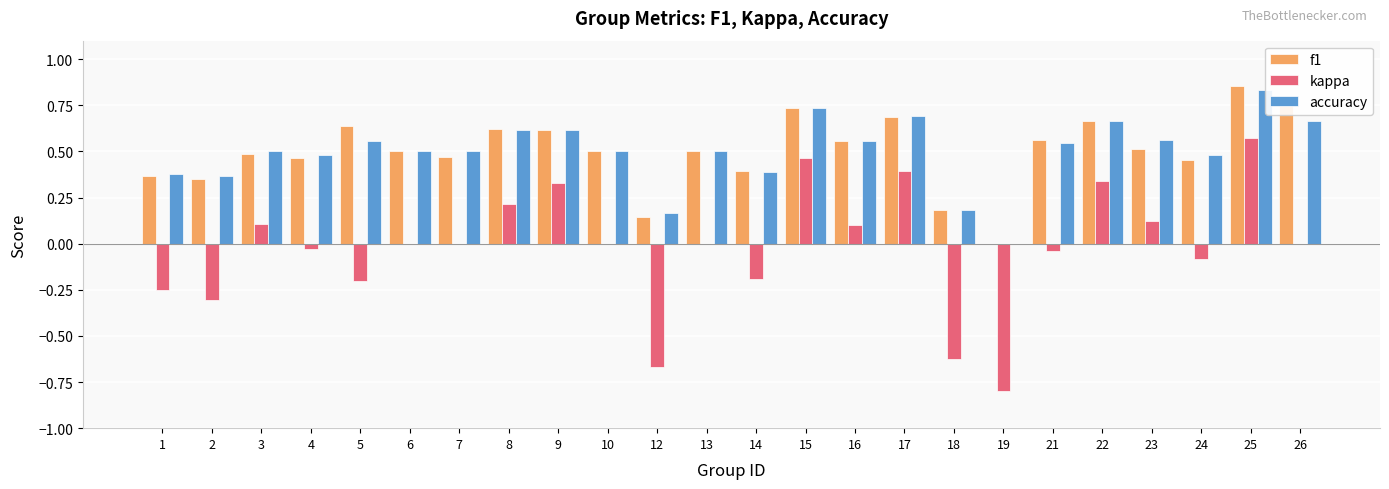

Which category has the highest value in the f1 series?

25